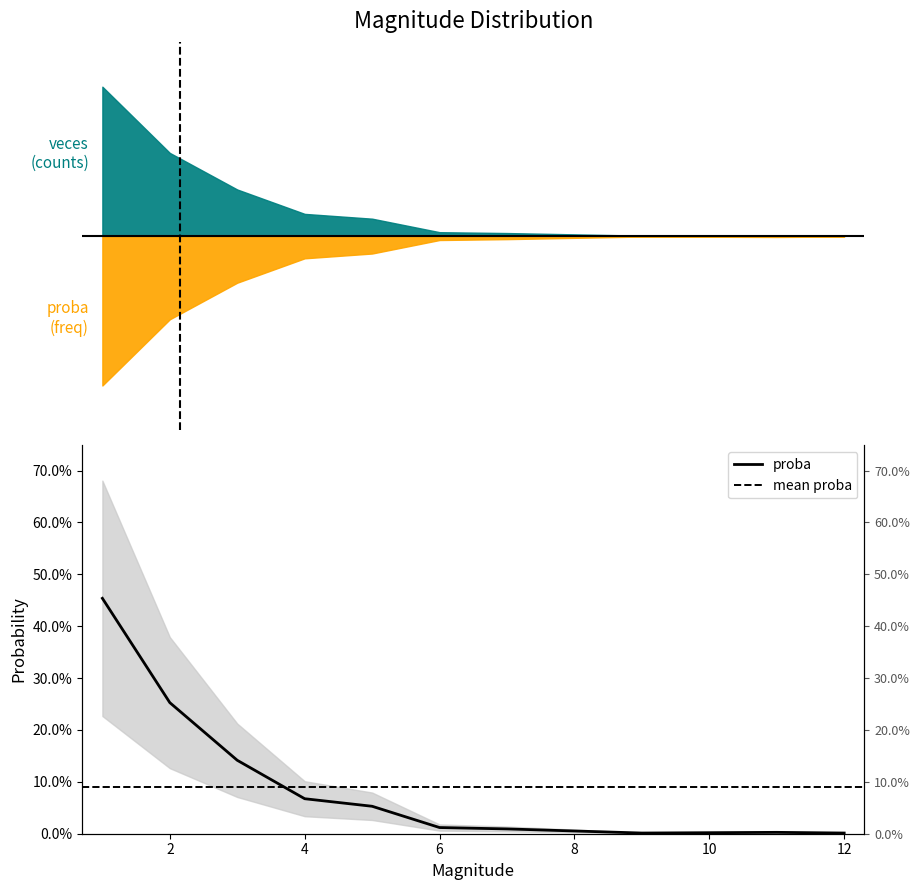

What is the value of the 3rd point from the left?

0.1